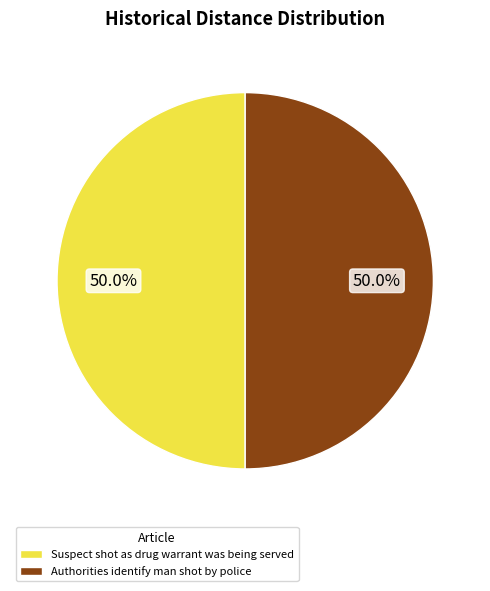

To the nearest percent, what is the average slice percentage?

50%